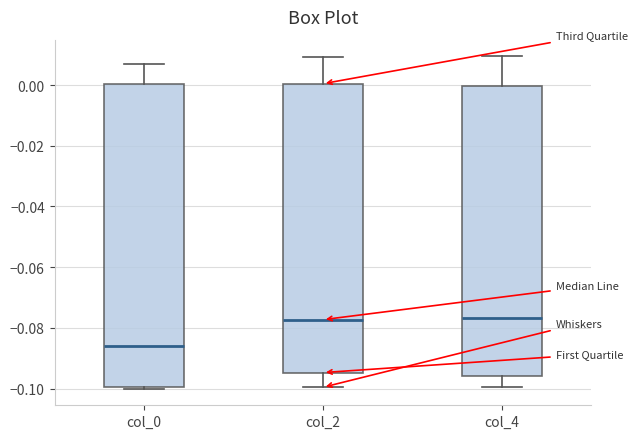

Reading left to right, read every box against the y-axis: the position of its median line, the range the box covers, and the ends of its whiskers. The values are not printed on the chart, so give them approximately, as read against the axis.

col_0: median -0.086, box -0.100 to 0.000, whiskers -0.100 to 0.006
col_2: median -0.078, box -0.094 to 0.000, whiskers -0.100 to 0.010
col_4: median -0.076, box -0.096 to 0.000, whiskers -0.100 to 0.010